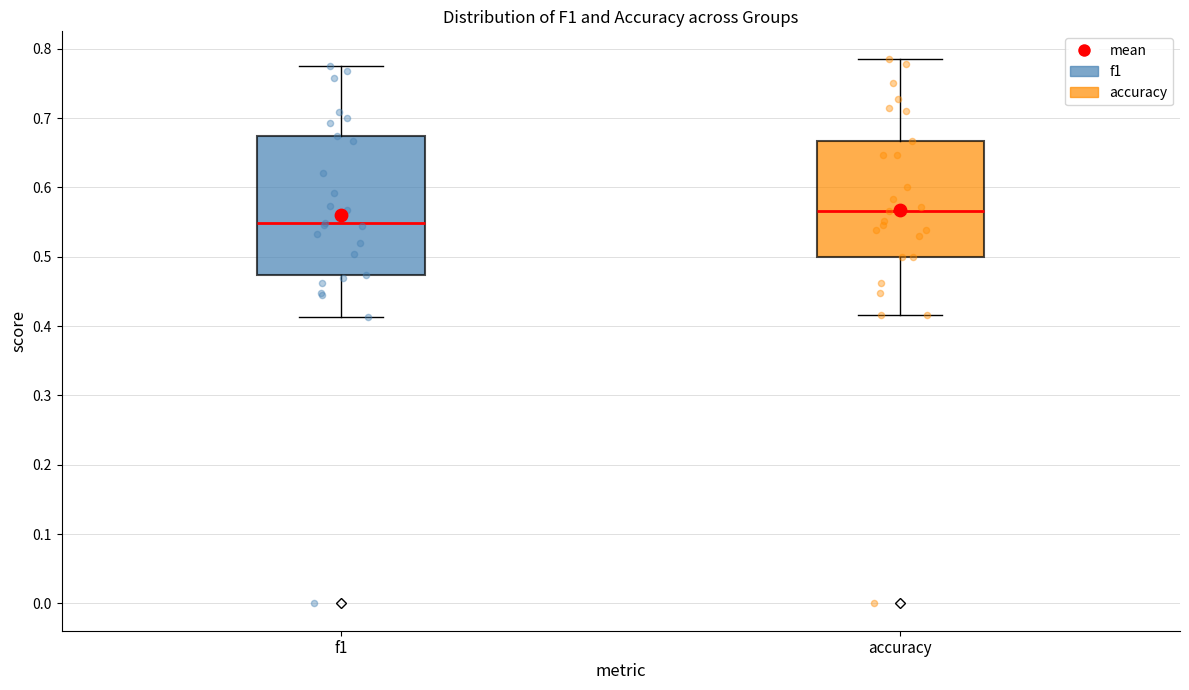

Where is the upper edge of the box for accuracy on the y-axis? The values are not printed on the chart, so give them approximately, as read against the axis.

0.67